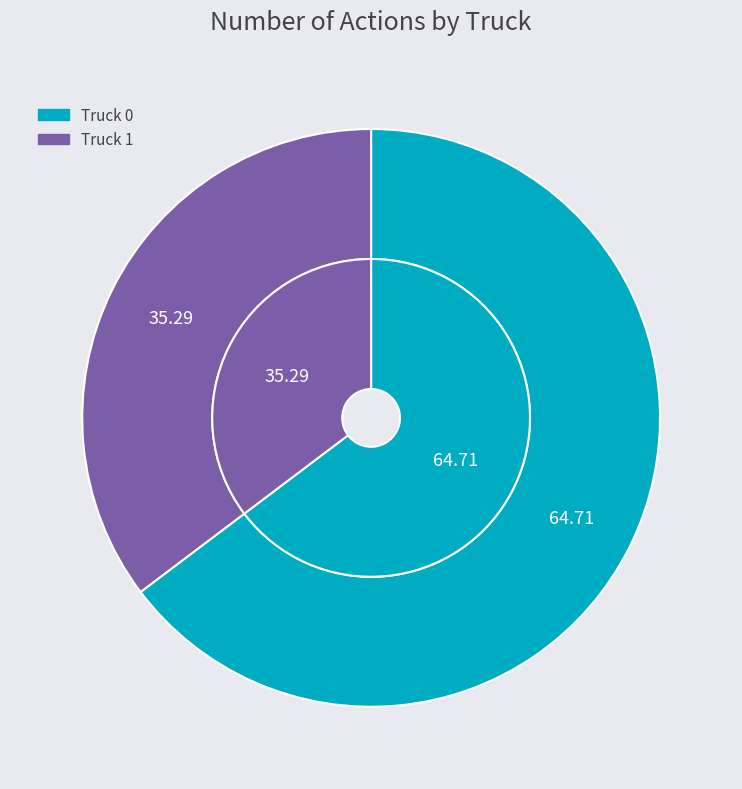

Which slice is the smallest?

Truck 1